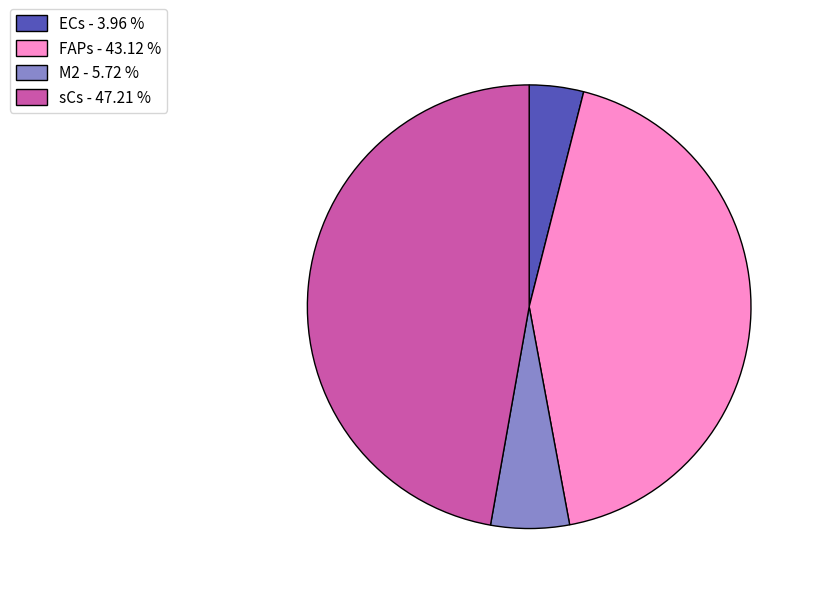

The ECs slice represents 11% of the pie. True or false?

False